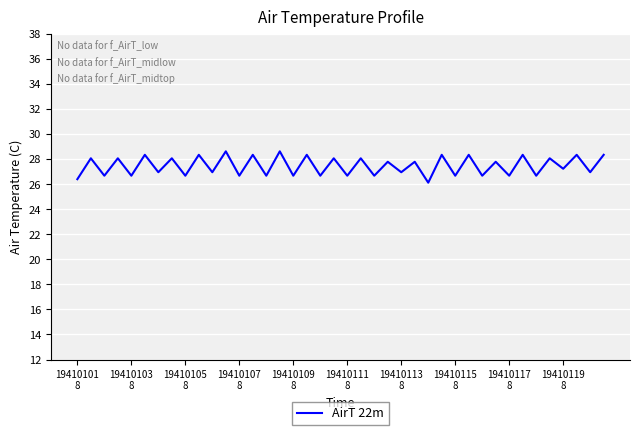

What is the greatest value displayed?

28.6